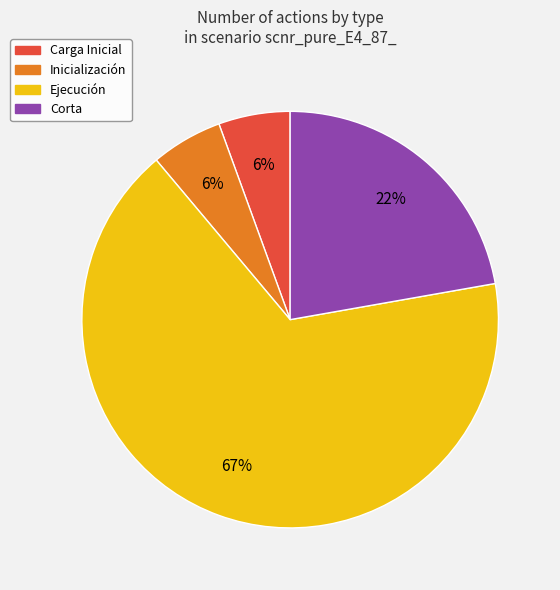

Which category has the biggest portion of the pie?

Ejecución